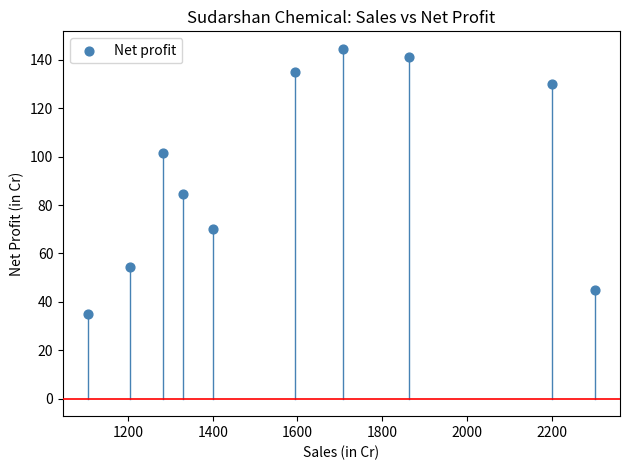

What Y value in the scatter plot is closest to 89?

84.7